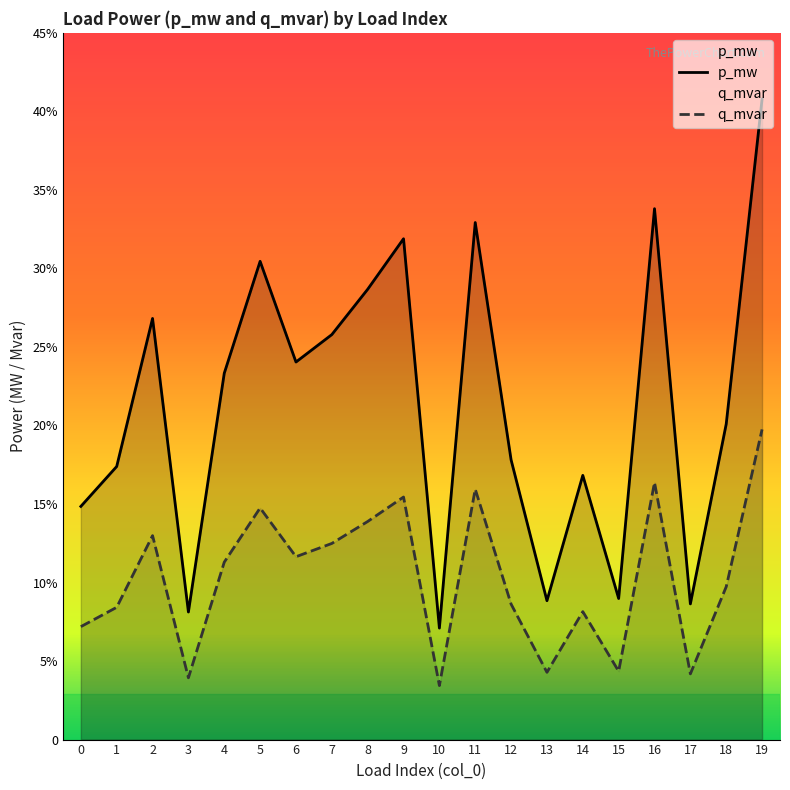

What is the greatest value displayed?

0.4